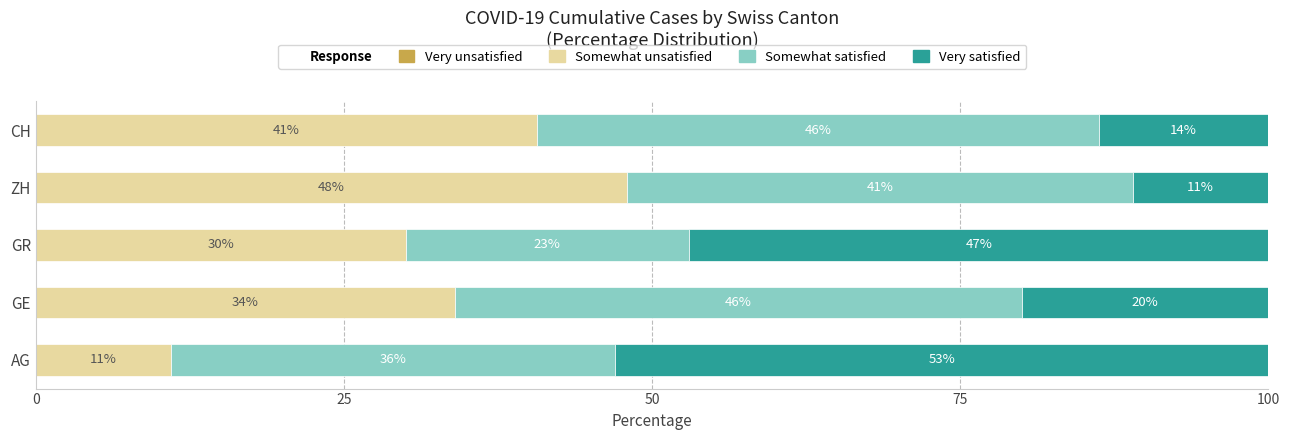

The value of Somewhat unsatisfied at CH is 40.7. True or false?

True